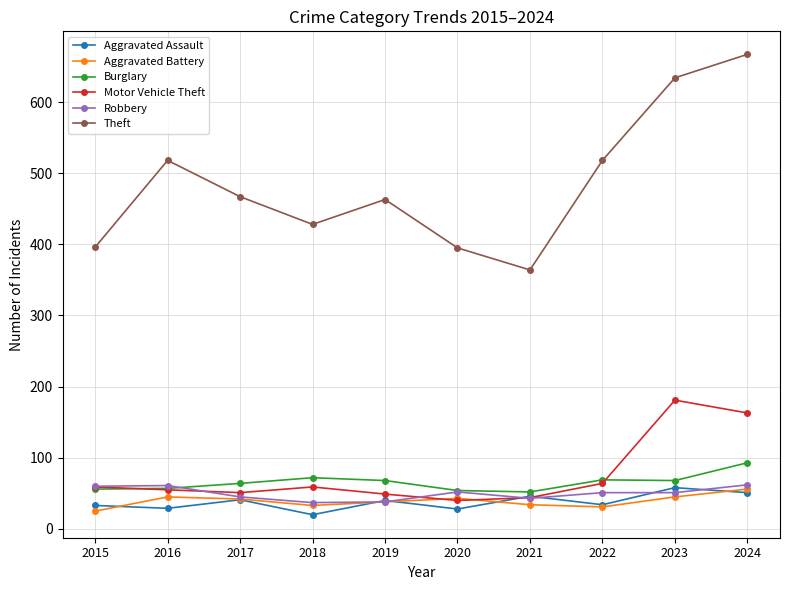

The Aggravated Battery series shows 42 at 2017. True or false?

True